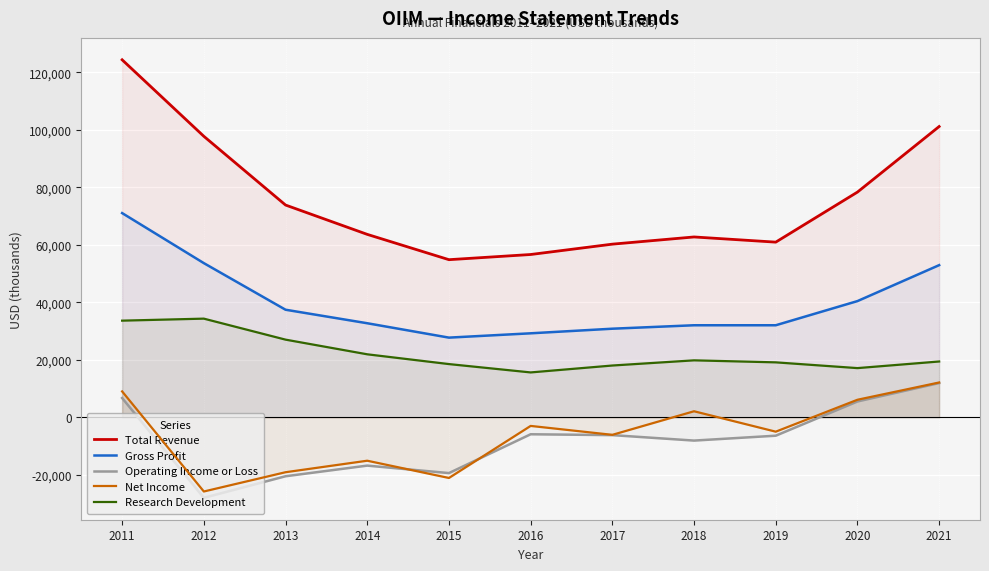

Between 2013 and 2019, which series saw the biggest shift?

Operating Income or Loss